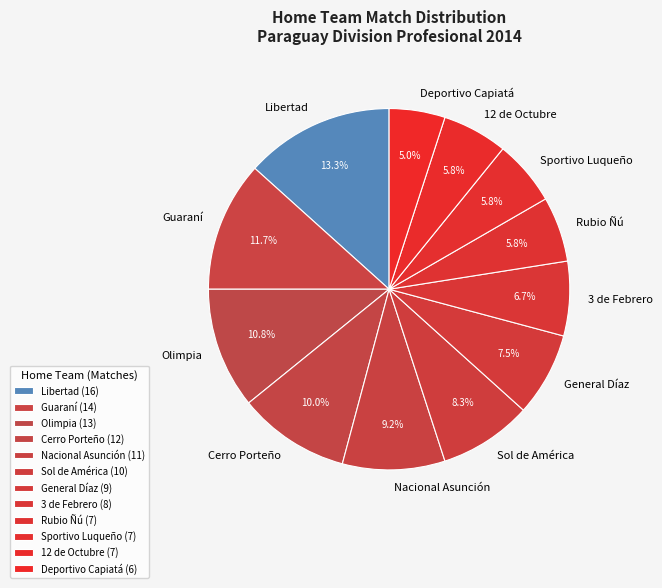

Between Sol de América and General Díaz, which is larger?

Sol de América